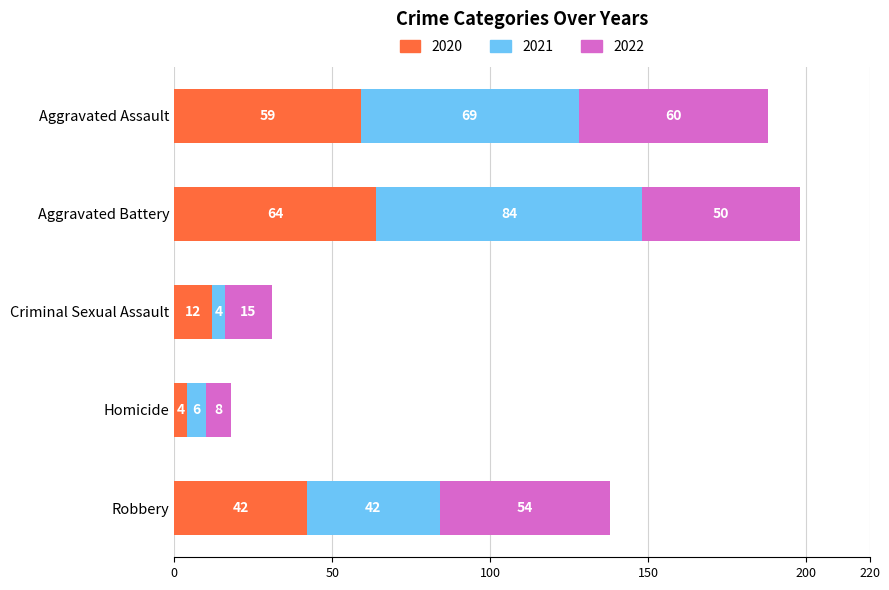

What is the maximum value for 2020?

64